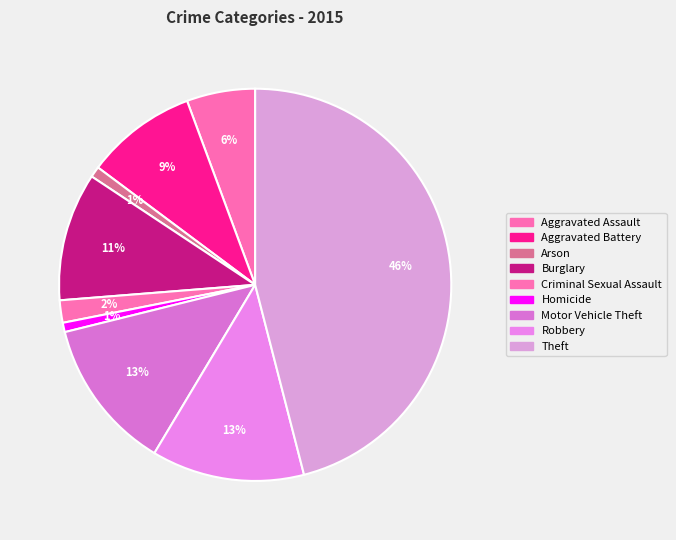

How many segments does this pie chart have?

9